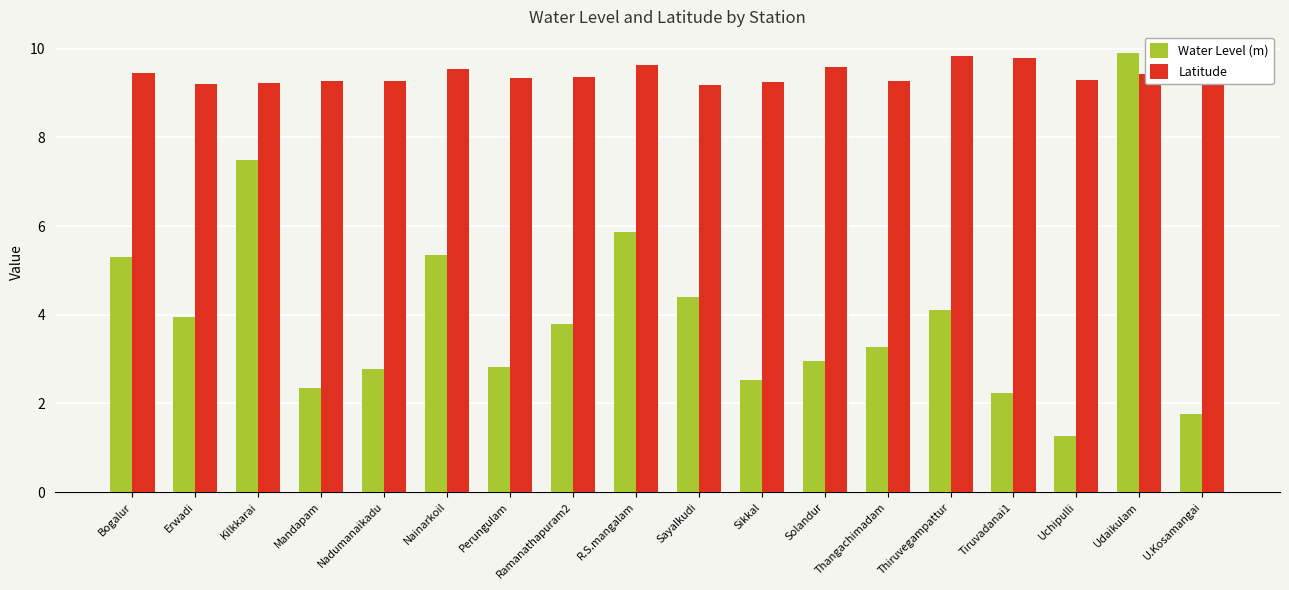

What is the sum of the Water Level (m) values at Ramanathapuram2 and Erwadi?

7.8